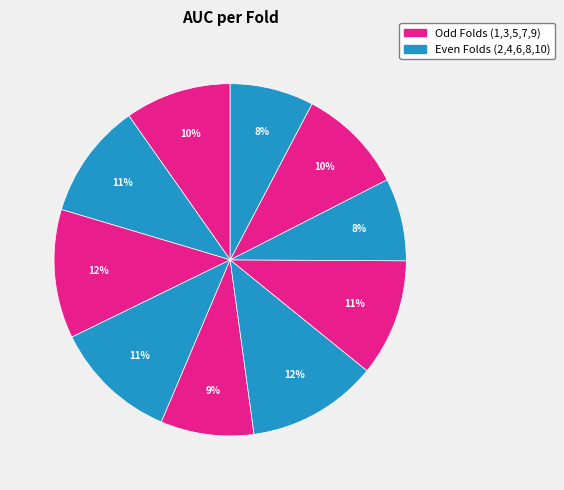

To the nearest percent, what is the average slice percentage?

10%